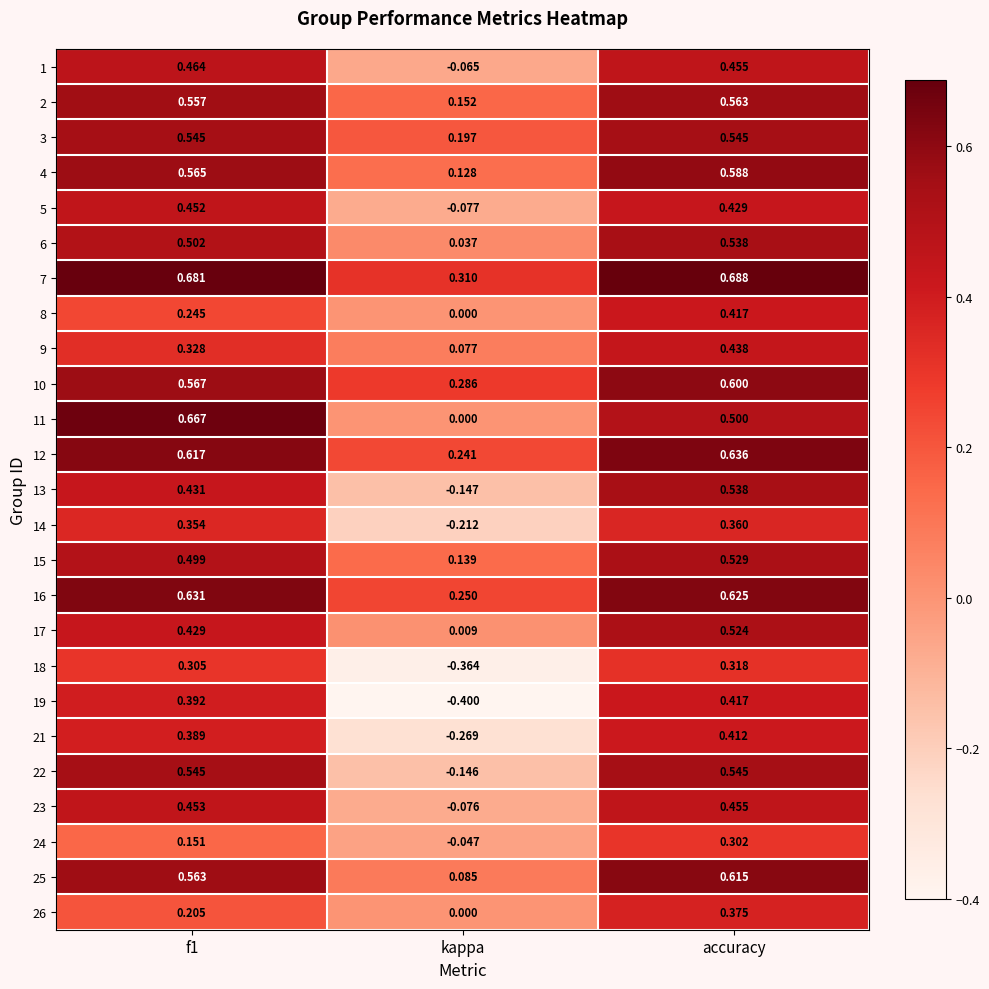

Which category has the lowest value in the 4 series?

kappa